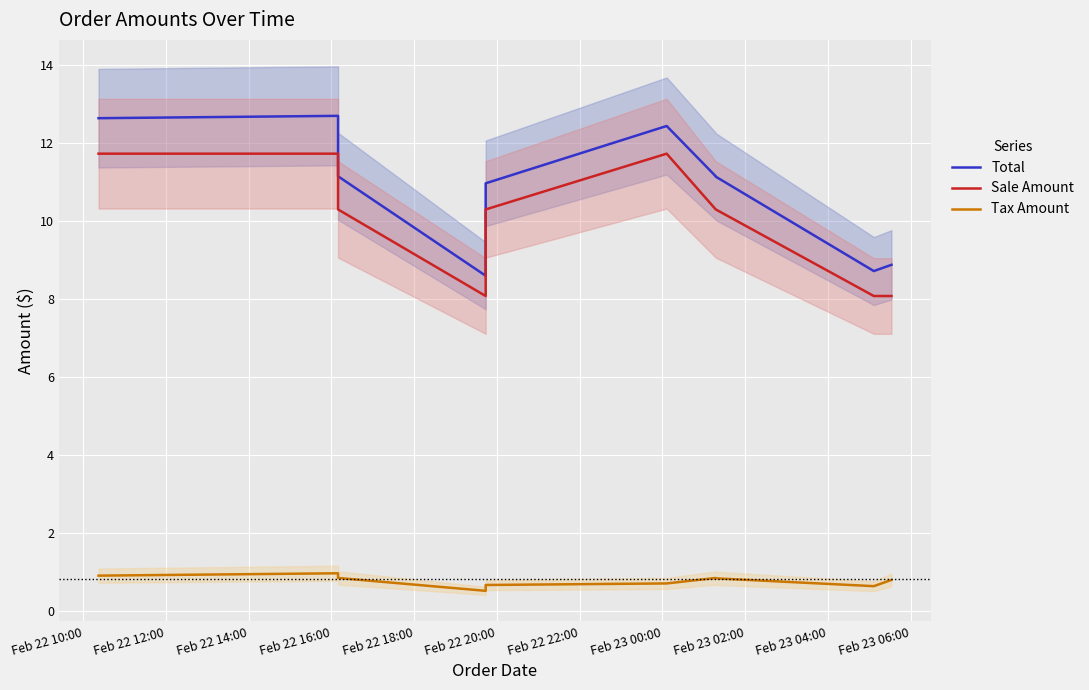

Reading left to right, list all the values displayed in this chart.

Total: 12.6	12.7	11.2	8.6	11.0	12.4	11.2	11.1	8.7	8.9
Sale Amount: 11.7	11.7	10.3	8.1	10.3	11.7	10.3	10.3	8.1	8.1
Tax Amount: 0.9	1.0	0.8	0.5	0.7	0.7	0.8	0.8	0.6	0.8